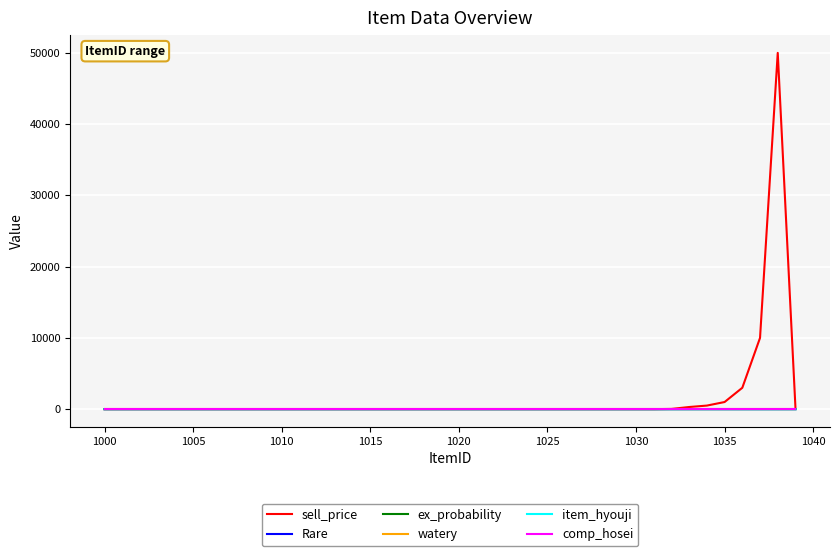

Does the chart have visible grid lines?

Yes